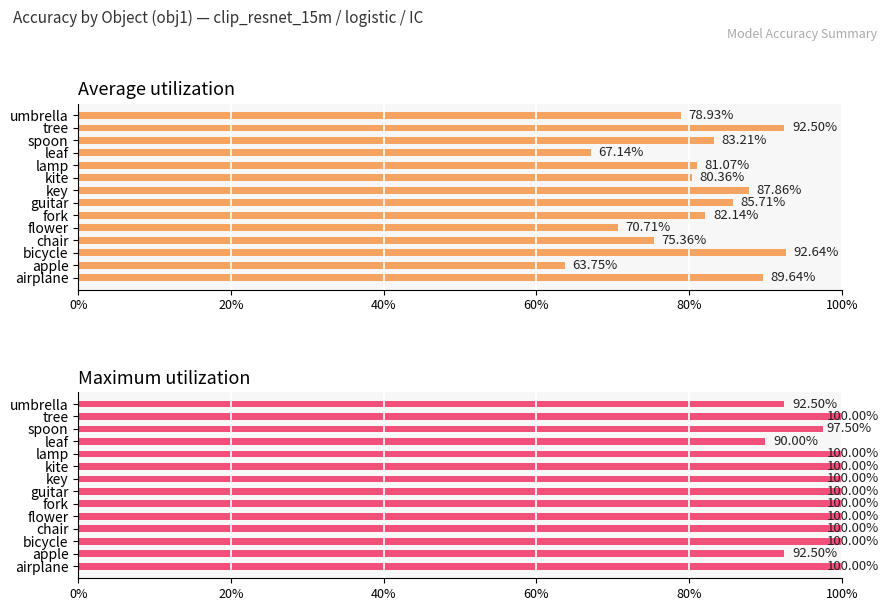

What is the difference between the maximum and second lowest values in the Maximum utilization series?

0.1